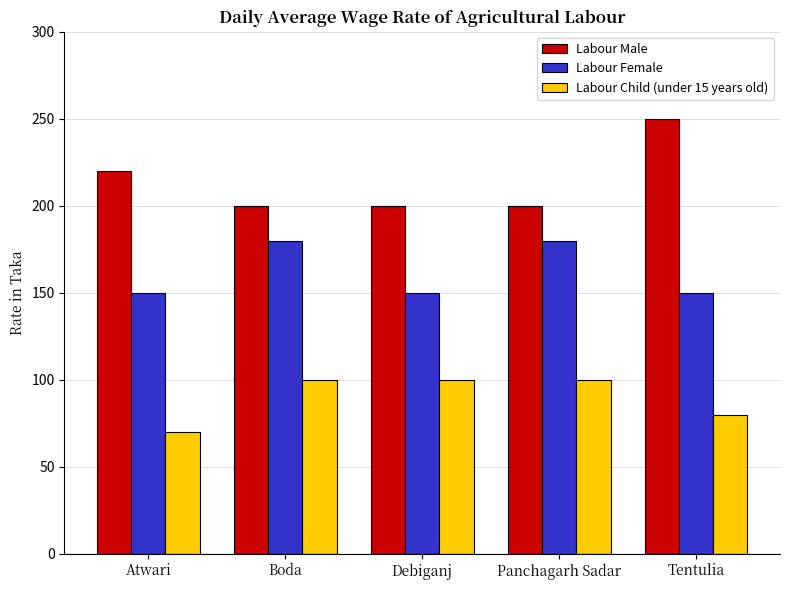

True or false: Labour Child (under 15 years old) has a value of 70 at Atwari.

True